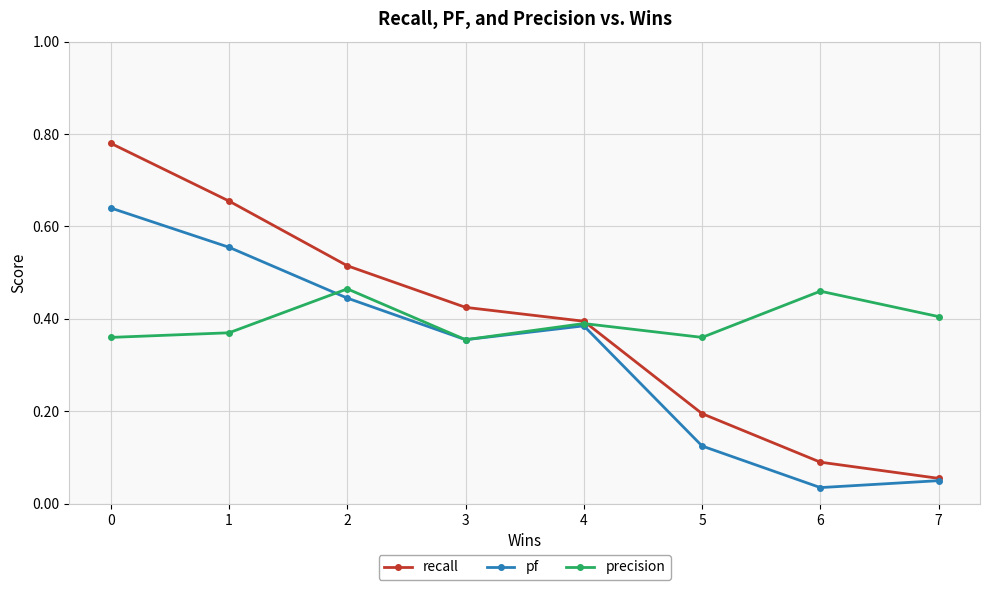

What are all the series names shown in the legend?

recall, pf, precision